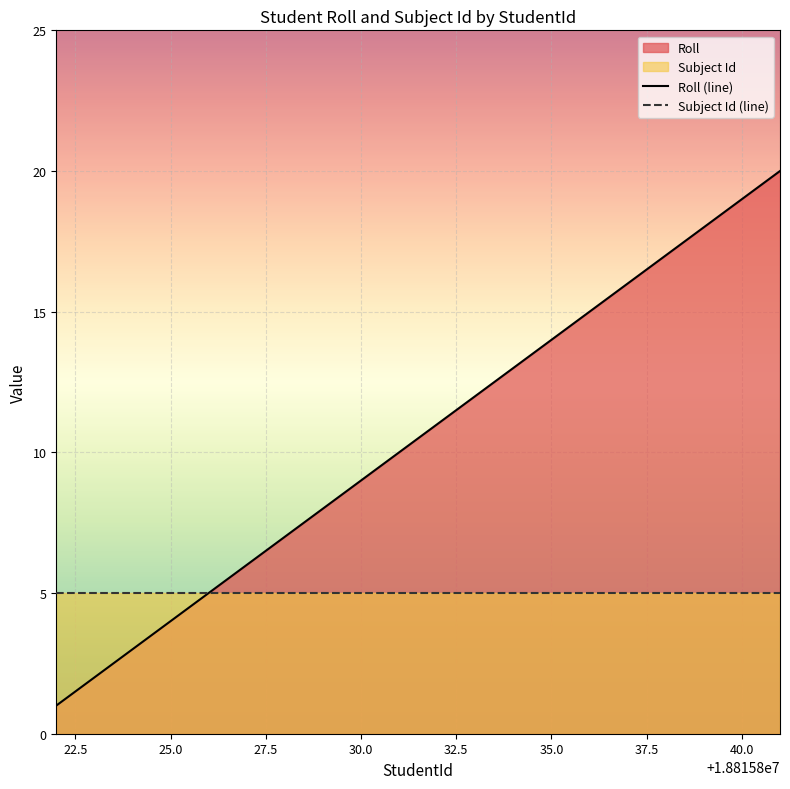

What is the ratio of the value at 18815832 to the value at 18815839?

0.6